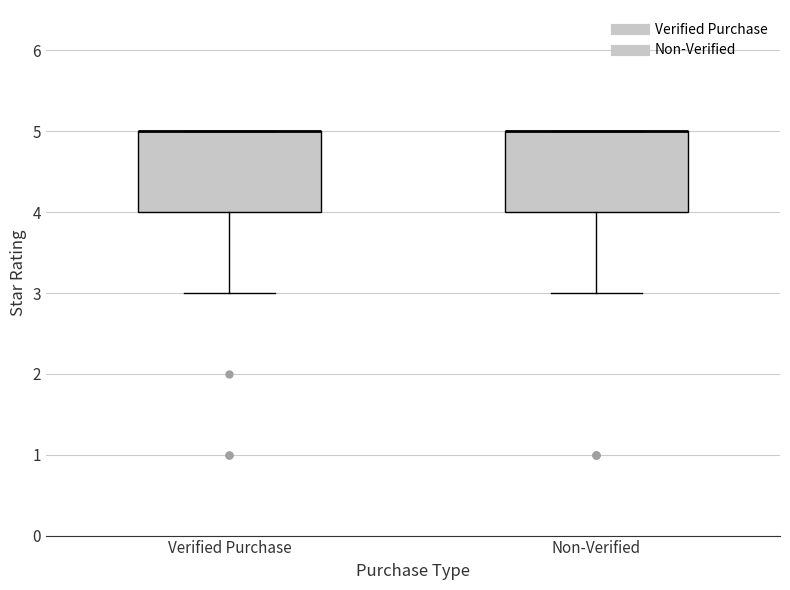

Reading left to right, transcribe this box plot: for each box, give where its median line is, the range the box spans, and where its two whiskers end, as read against the y-axis. The values are not printed on the chart, so give them approximately, as read against the axis.

Verified Purchase: median 5 (drawn on the box's upper edge), box 4 to 5, whiskers 3 to 5
Non-Verified: median 5 (drawn on the box's upper edge), box 4 to 5, whiskers 3 to 5